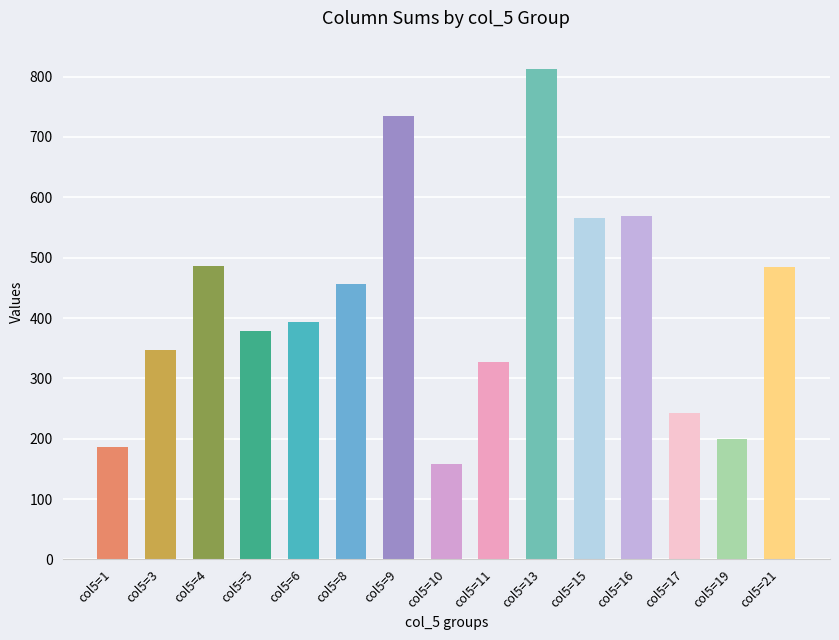

What is the greatest value displayed?

812